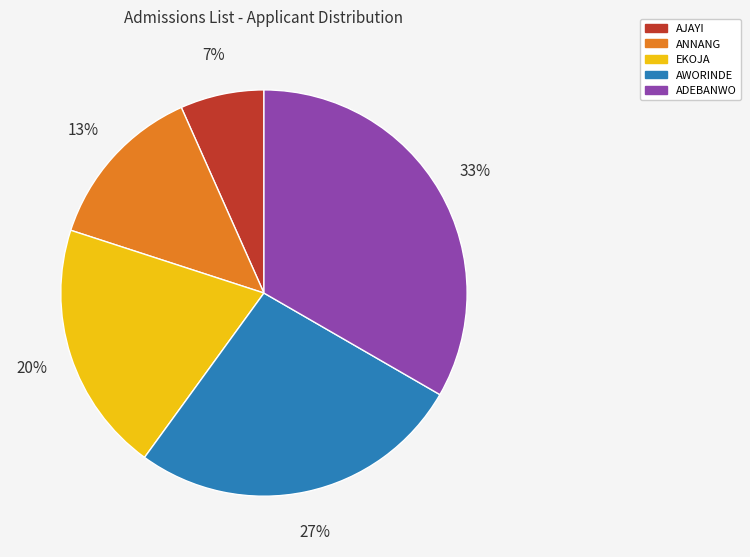

Between AWORINDE and ANNANG, which is larger?

AWORINDE